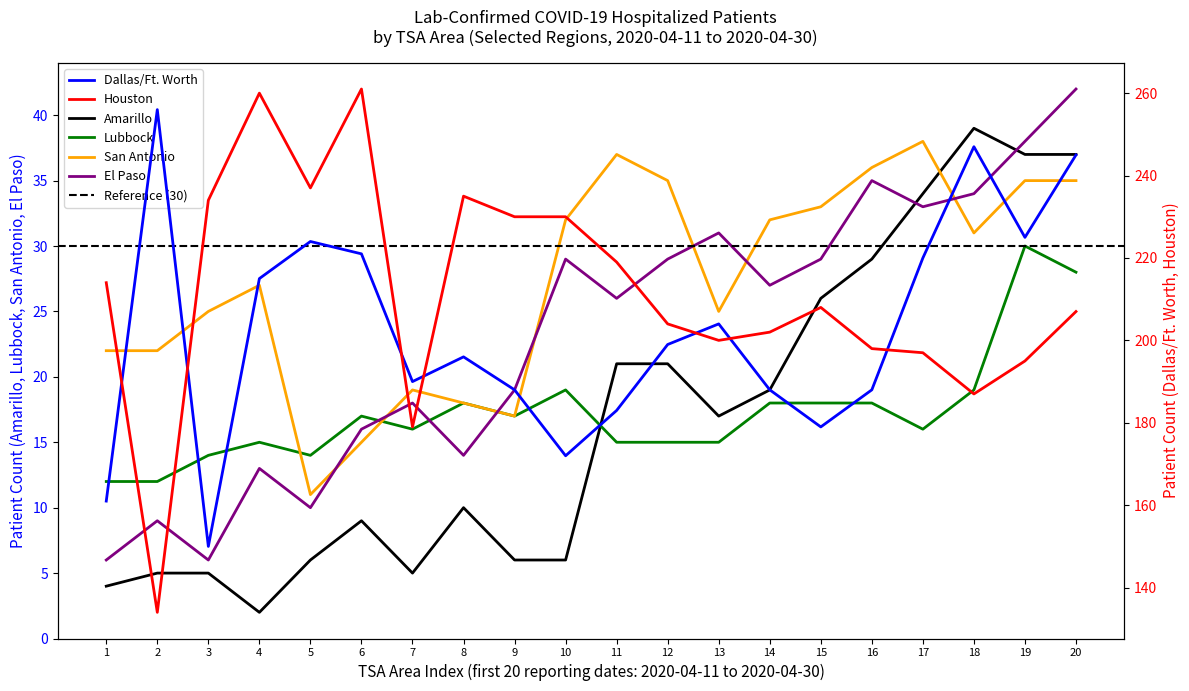

What is the maximum value shown in the chart?

261